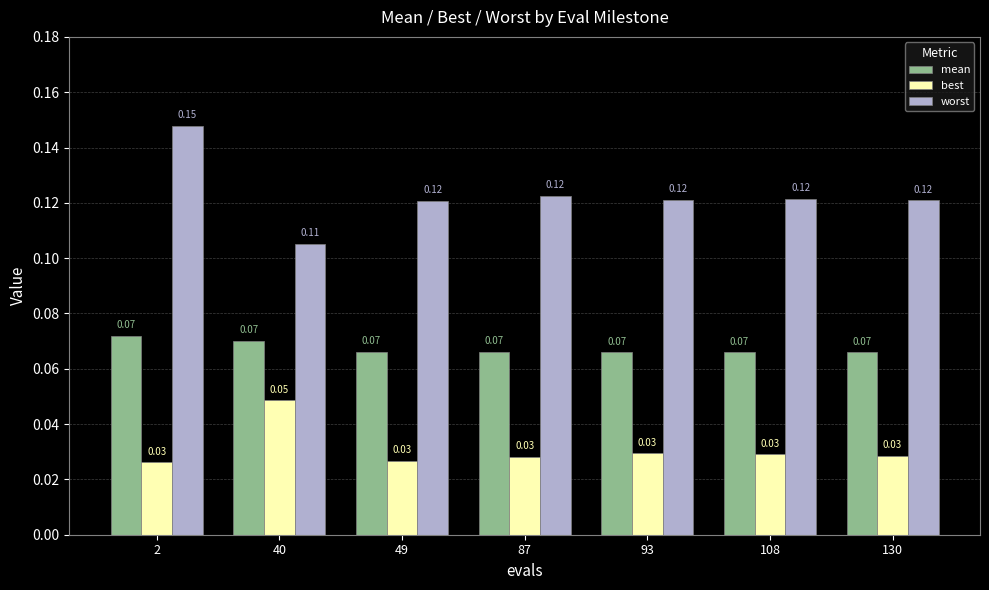

What is the total value across all series at 2?

0.2